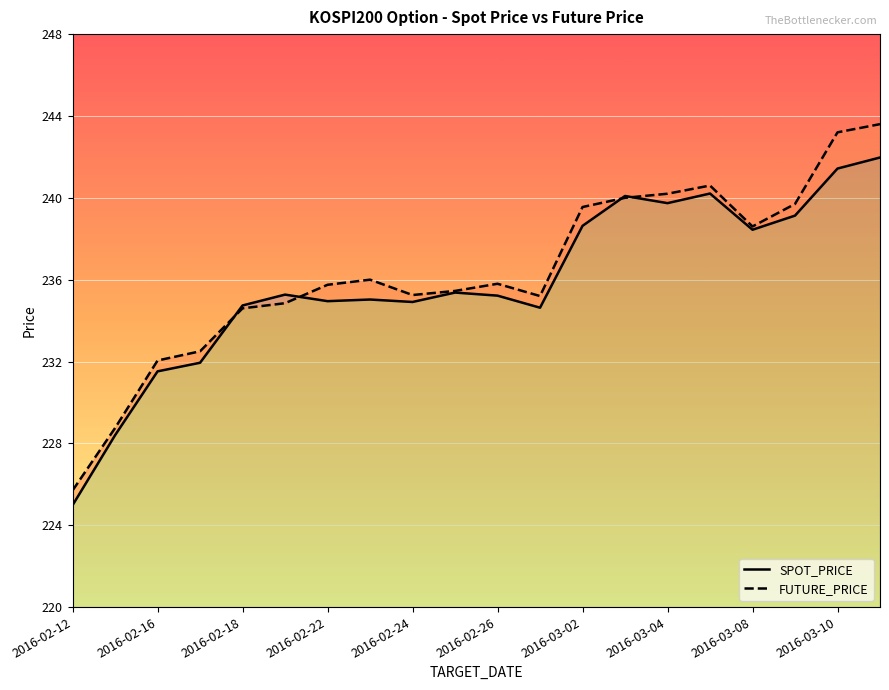

What is the minimum value for FUTURE_PRICE?

225.7